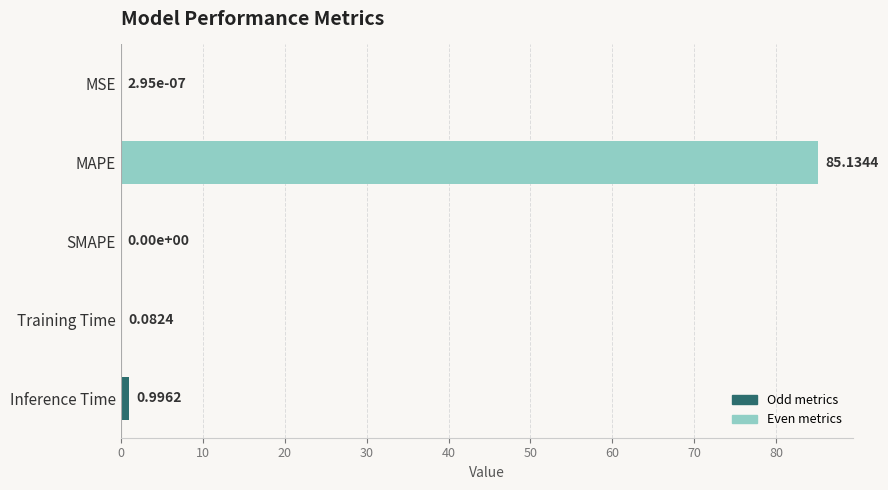

Are the bars grouped side by side (vs. stacked)?

No